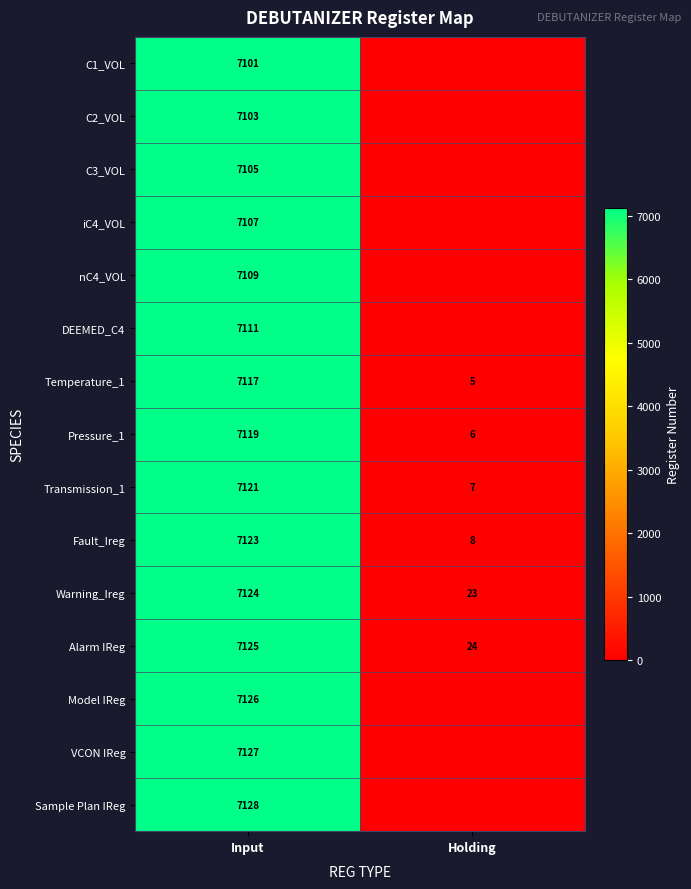

At Input, list the series in order from smallest to largest.

C1_VOL, C2_VOL, C3_VOL, iC4_VOL, nC4_VOL, DEEMED_C4, Temperature_1, Pressure_1, Transmission_1, Fault_Ireg, Warning_Ireg, Alarm IReg, Model IReg, VCON IReg, Sample Plan IReg